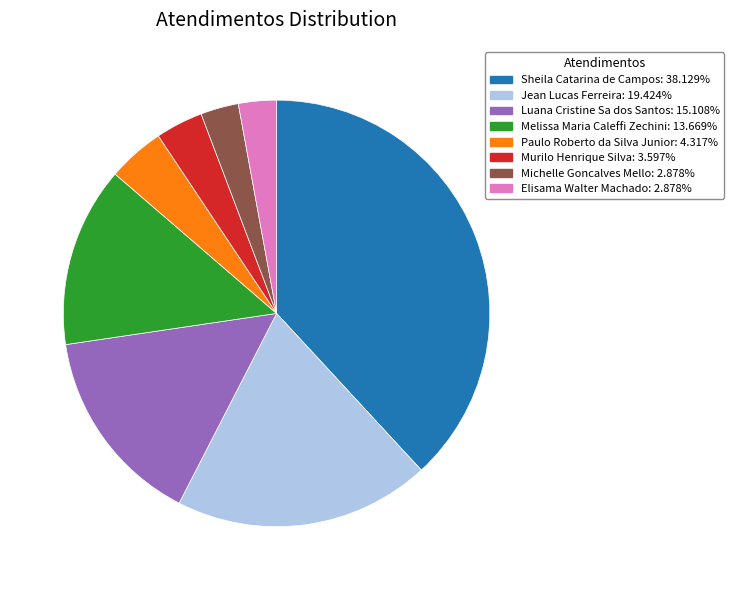

Is the sum of Jean Lucas Ferreira and Paulo Roberto da Silva Junior greater than half?

No